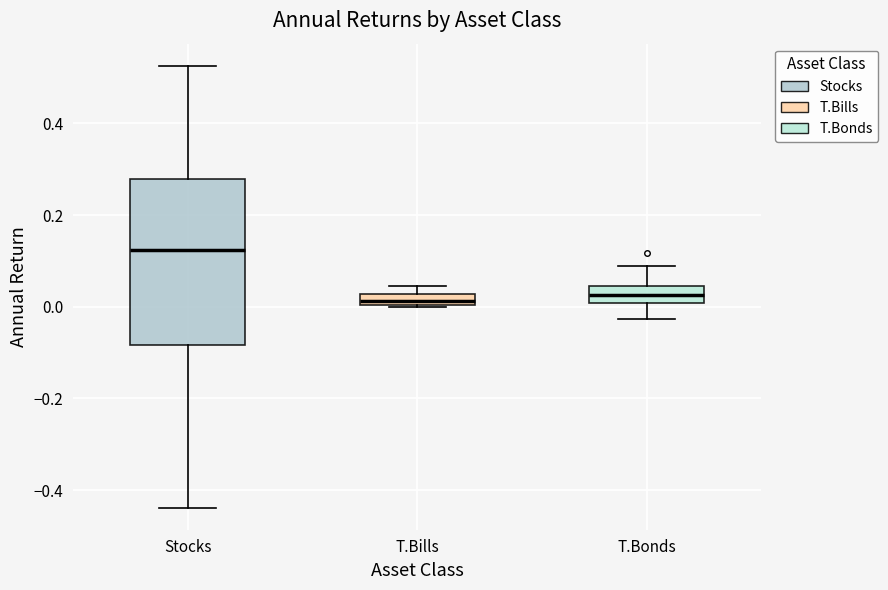

Which box is the tallest, from its lower edge to its upper edge?

Stocks